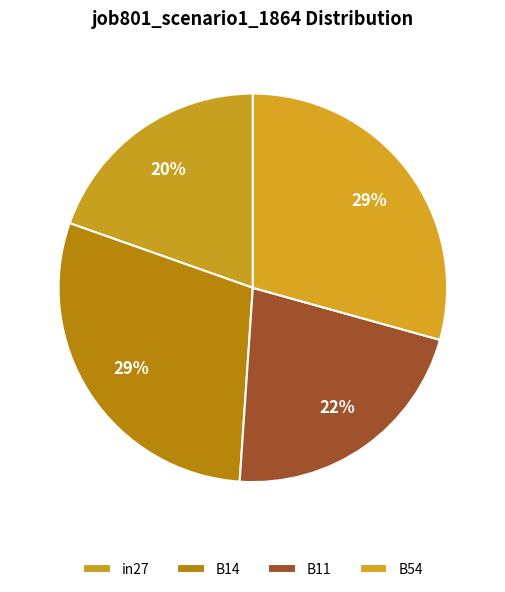

Which category has the smallest portion of the pie?

in27